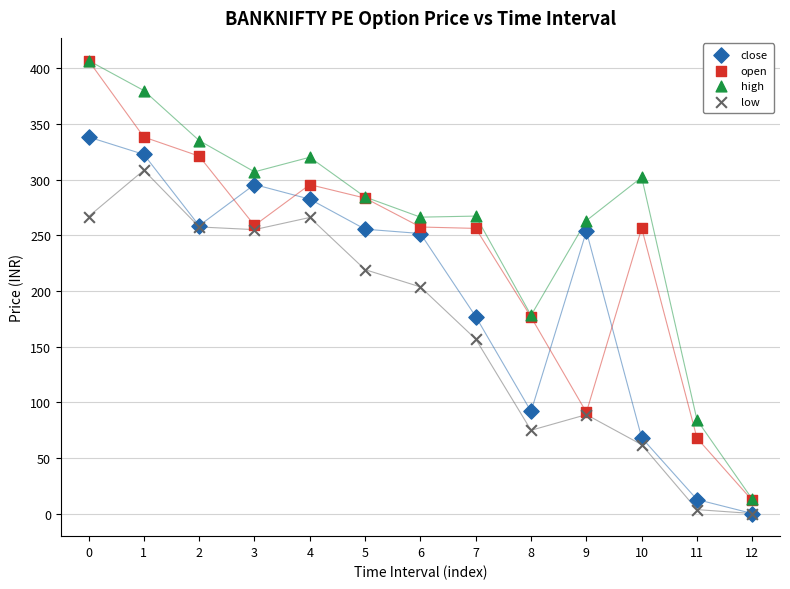

In the high series, what Y value is closest to 209?

178.0